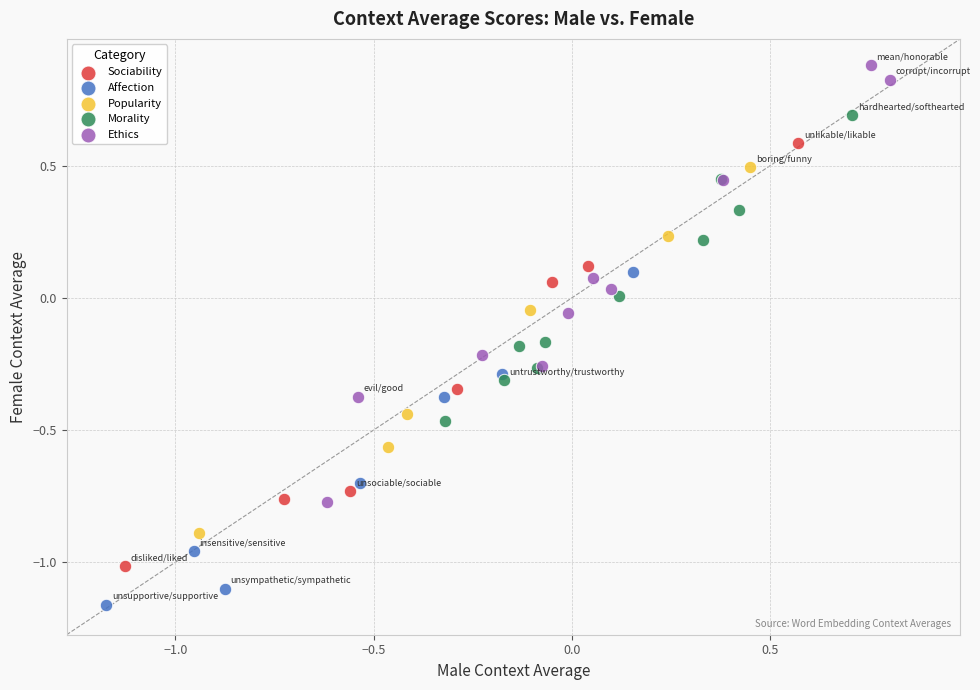

Which series contains the lowest Y value?

Affection